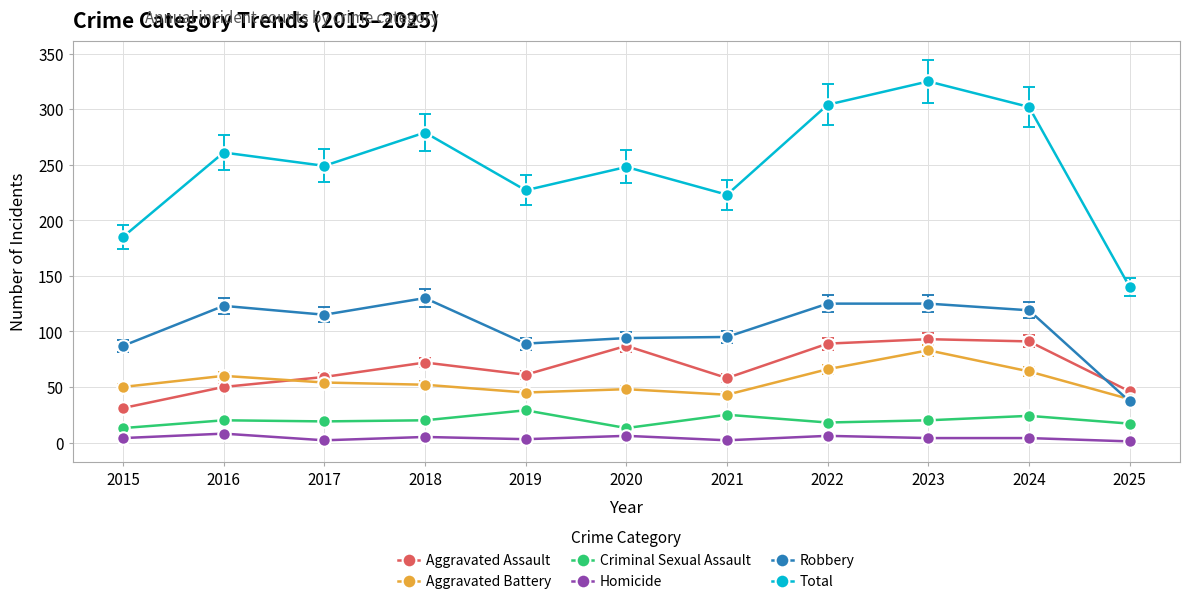

At 2017, list the series in order from largest to smallest.

Total, Robbery, Aggravated Assault, Aggravated Battery, Criminal Sexual Assault, Homicide